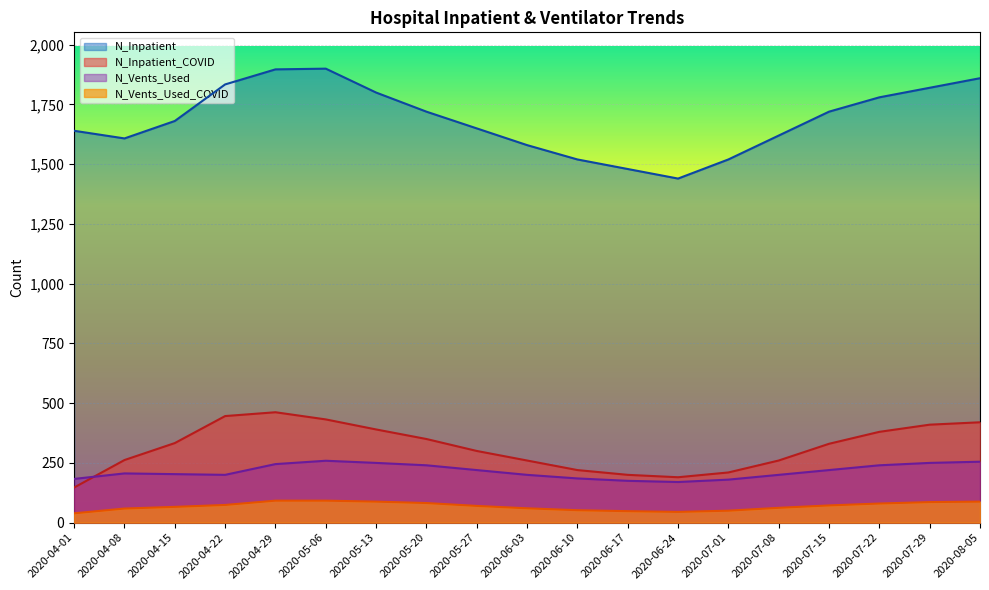

The value of N_Inpatient_COVID at 2020-06-17 is 200. True or false?

True